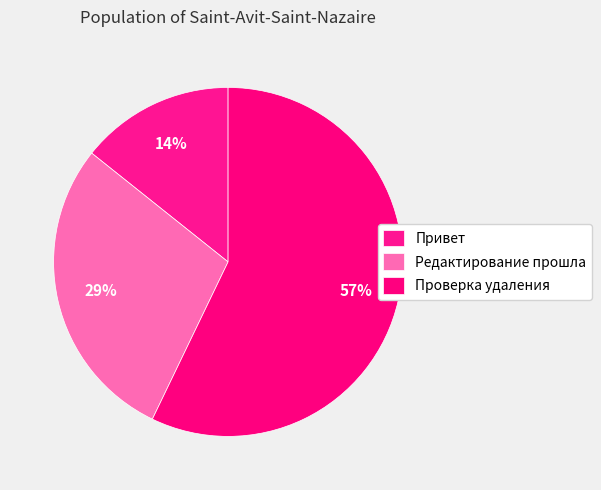

Count the number of slices in the pie.

3